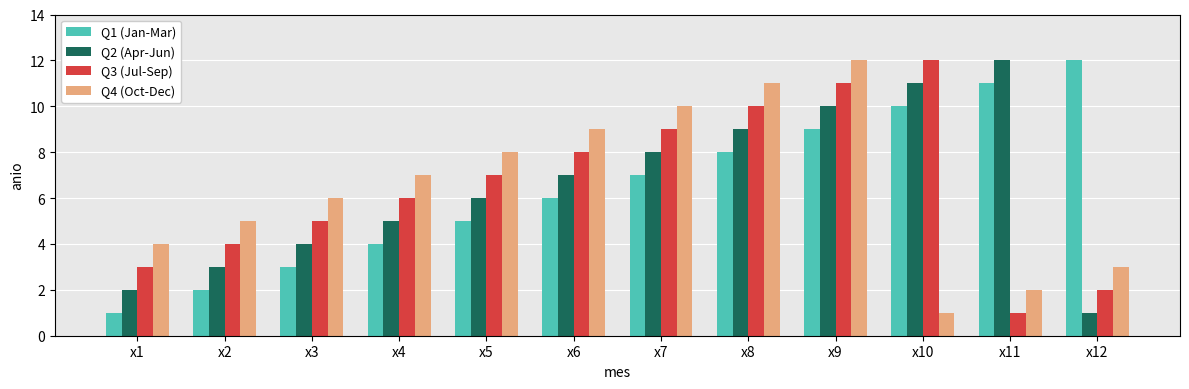

How many data points in Q1 (Jan-Mar) are less than 7?

6